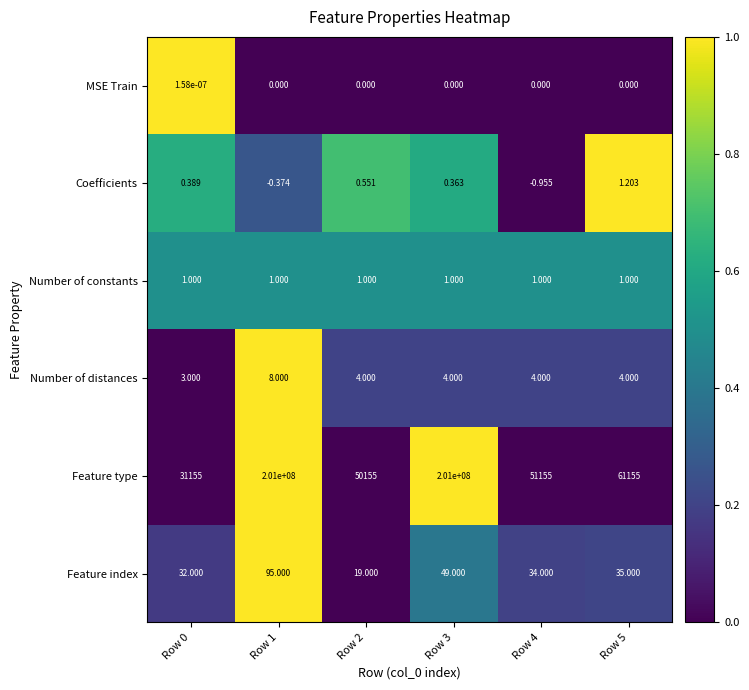

Which series has the widest spread of values?

Feature type